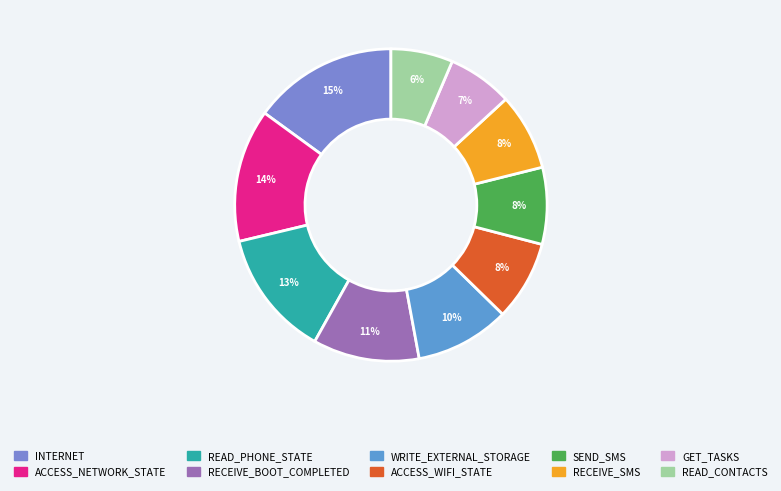

Is there any slice that represents more than half of the pie?

No